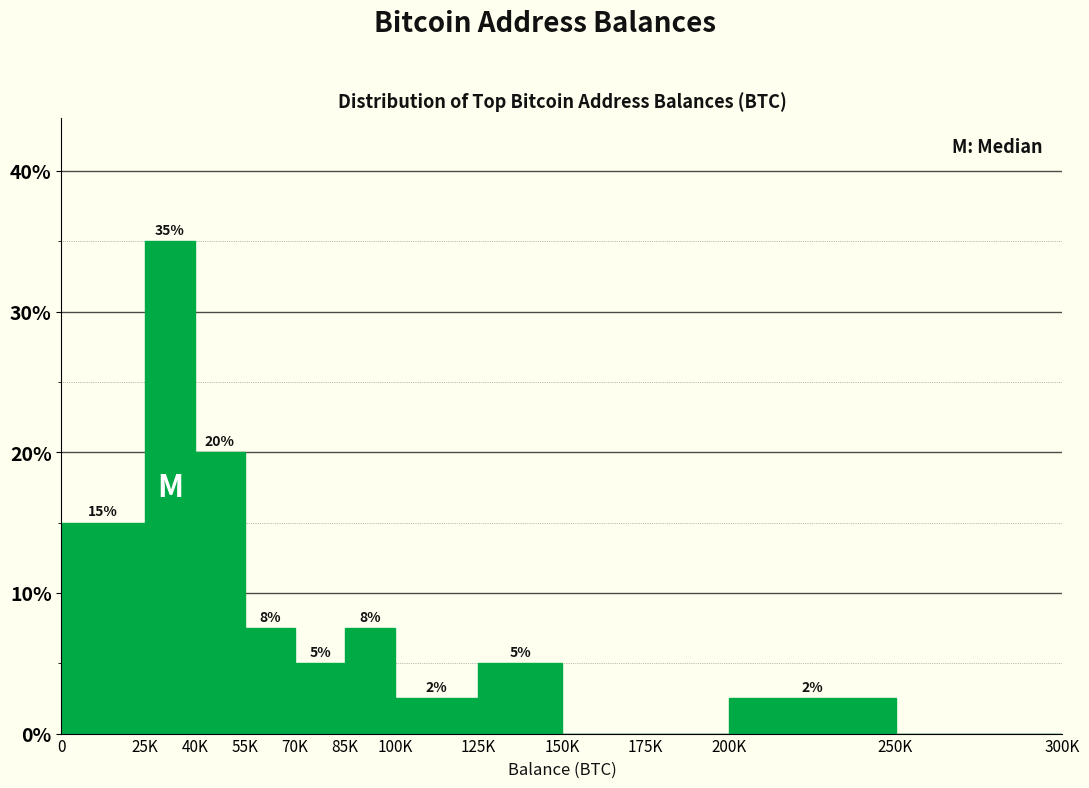

True or false: the data shows 5.0 at 125K.

True